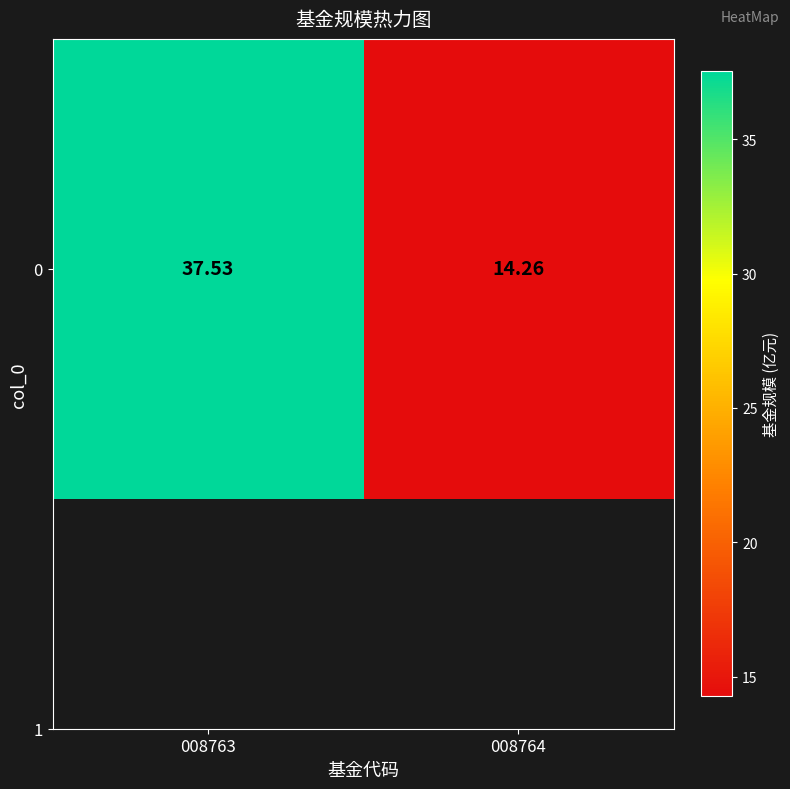

Which has a higher value, 008763 or 008764?

008763